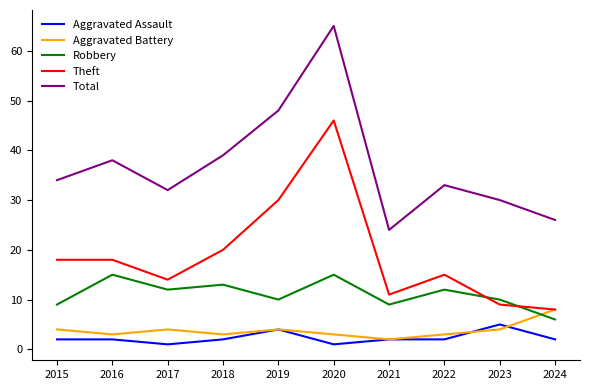

After their last crossing, which series has the higher values: Aggravated Assault or Aggravated Battery?

Aggravated Battery